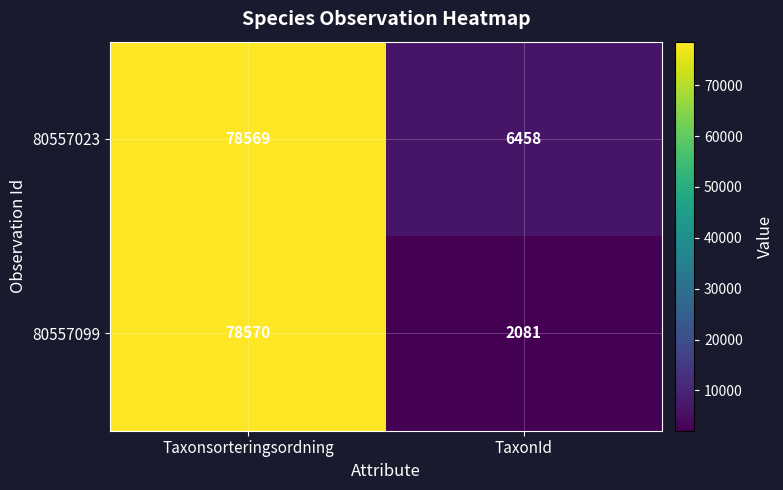

Reading right to left, extract all data points from this chart.

80557023: 6458	78569
80557099: 2081	78570